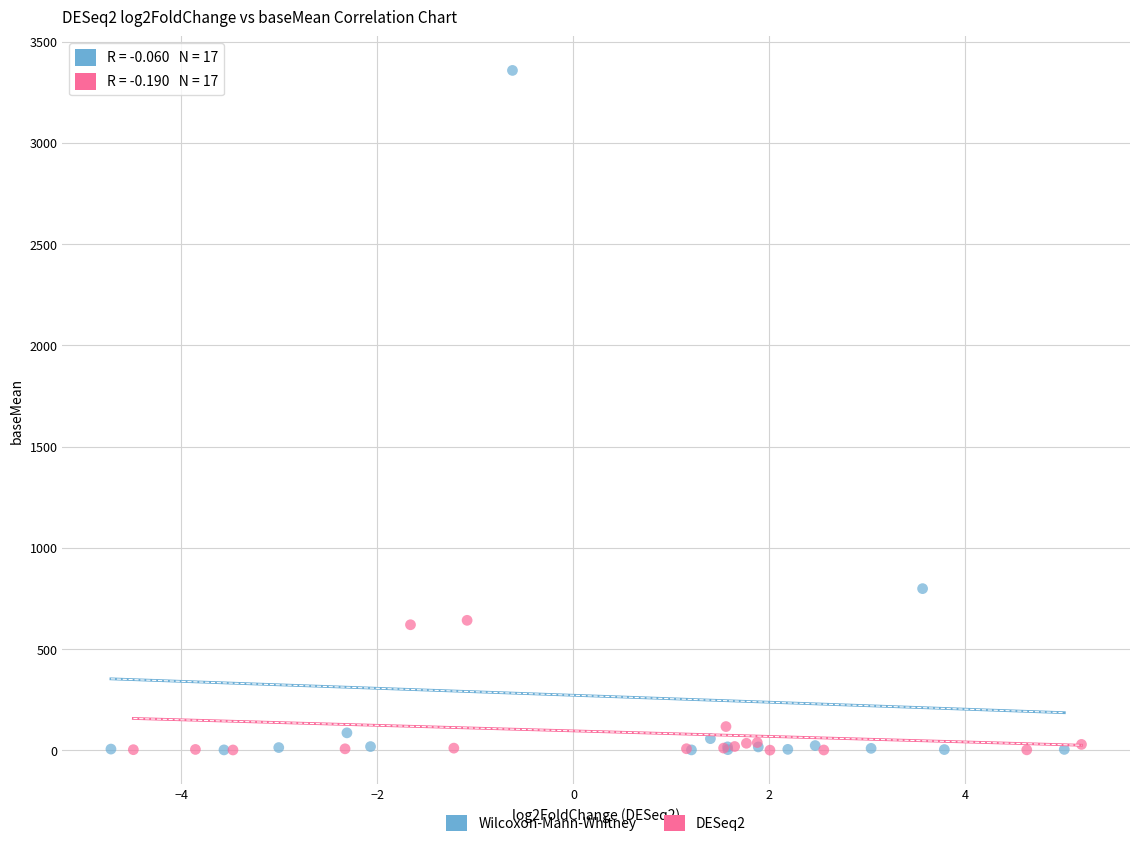

Which series has the largest Y range (max minus min)?

Wilcoxon-Mann-Whitney